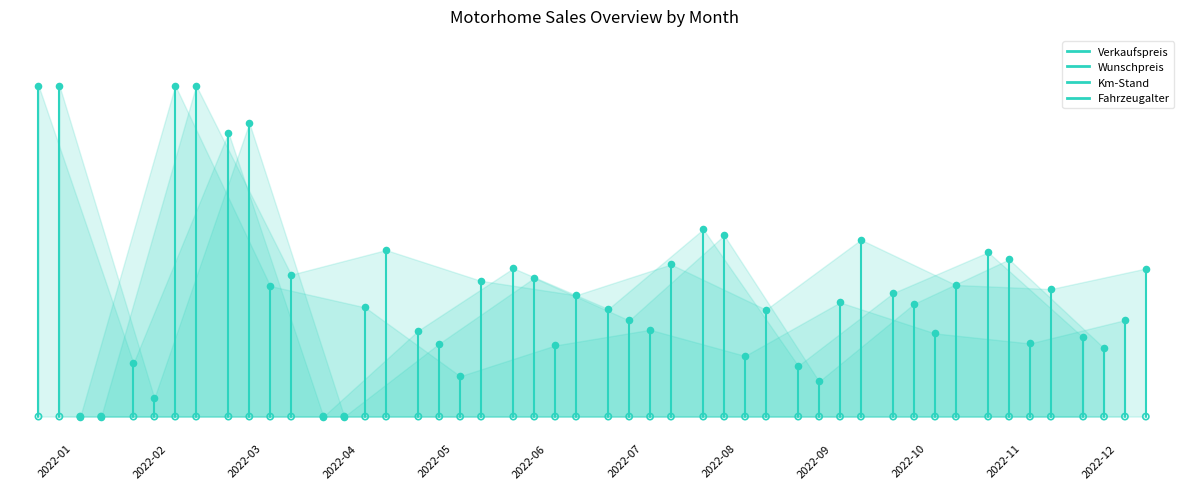

Which series has the widest spread of Y values?

Verkaufspreis